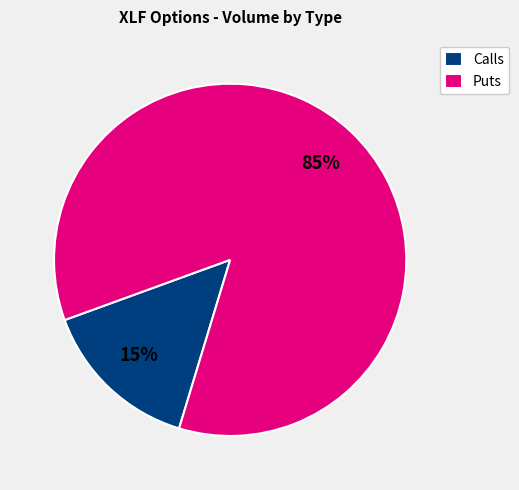

What is the smallest slice in the pie chart?

Calls